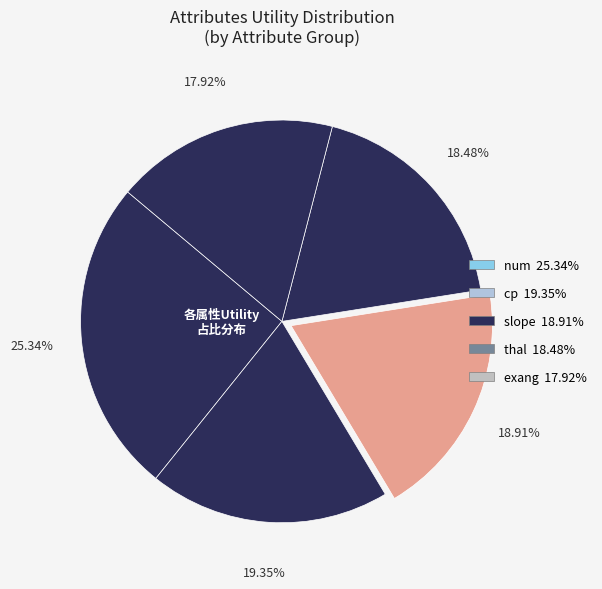

Is there any slice that represents more than half of the pie?

No